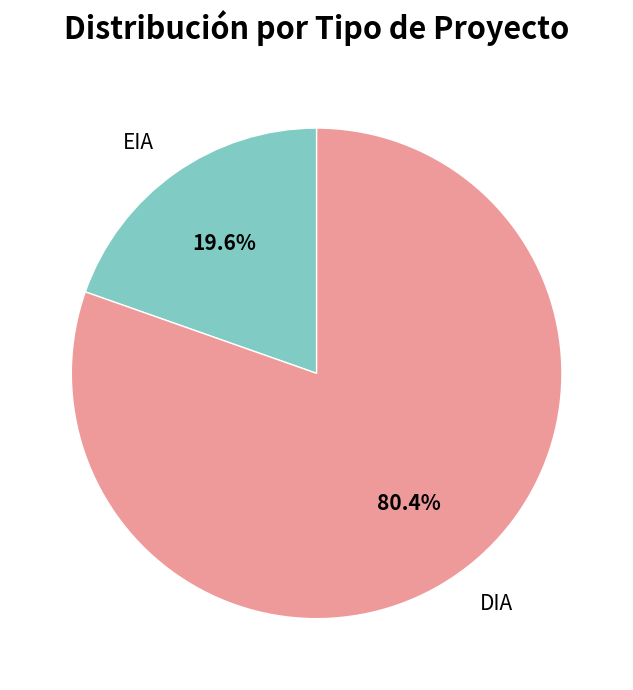

The DIA slice represents 75% of the pie. True or false?

False